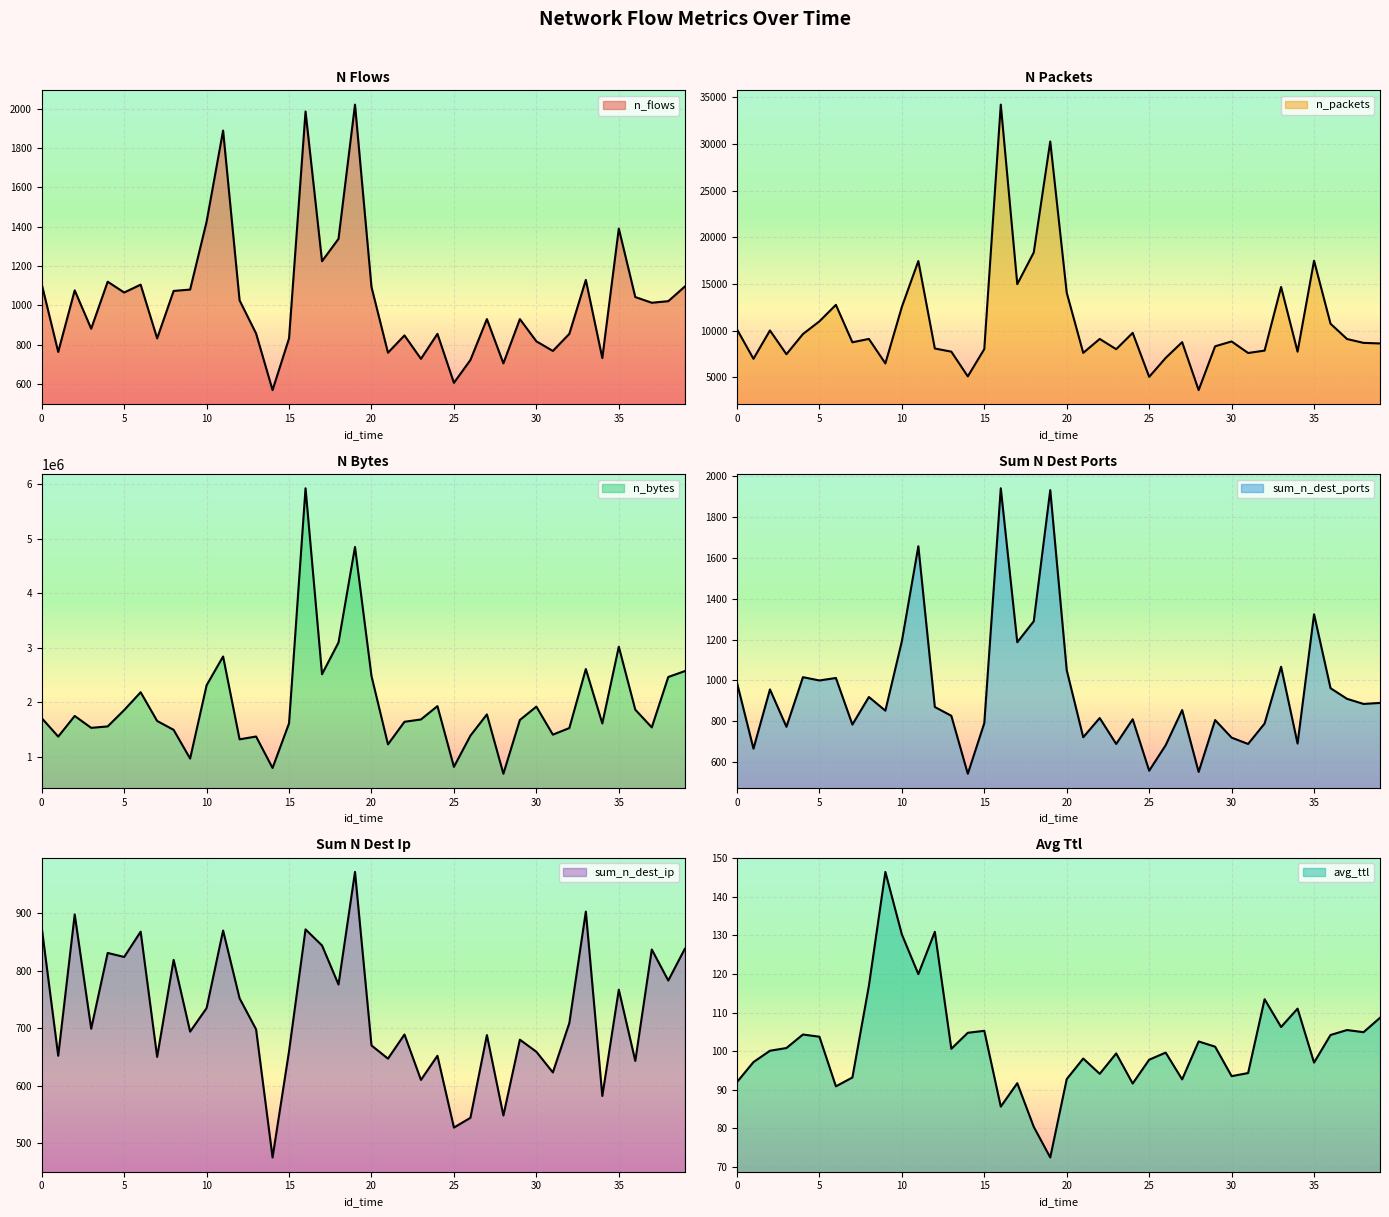

What is the value of the n_flows point at the 23rd from the left?

847.0